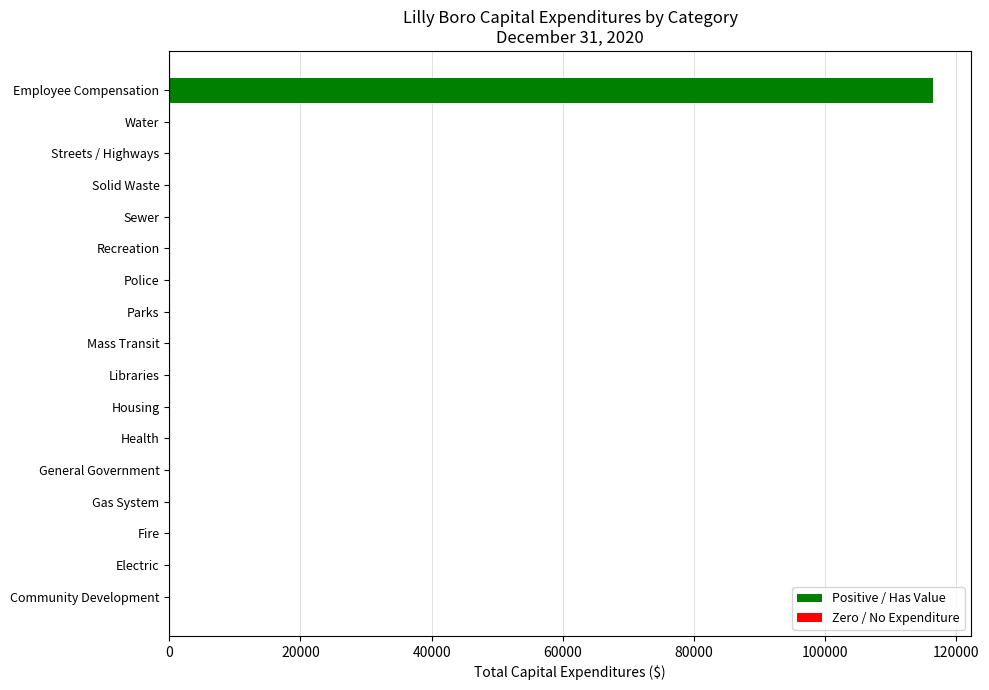

Count the number of categories in the chart.

17